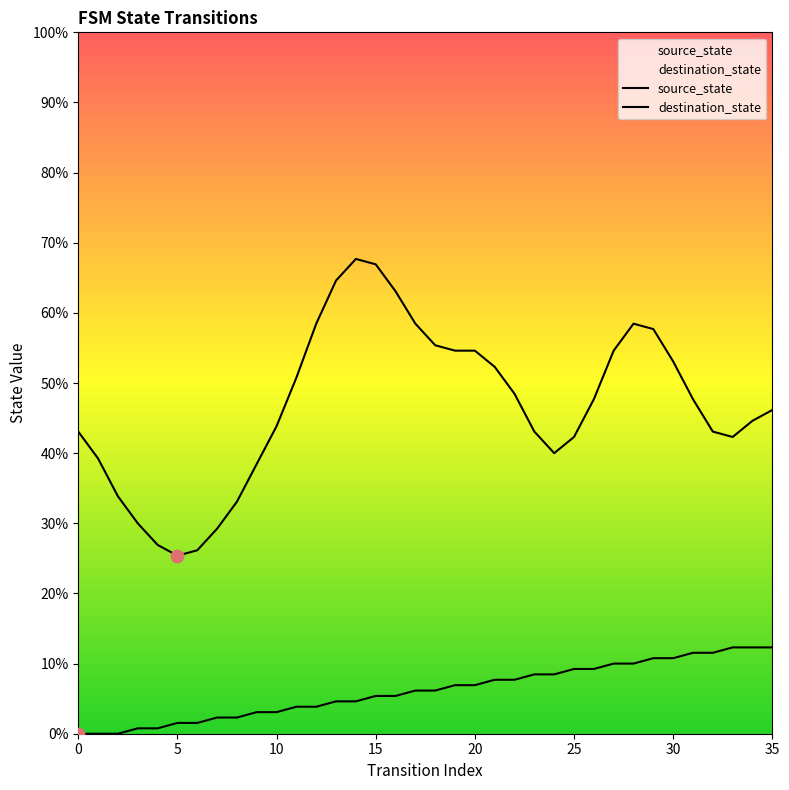

Which has a higher value, 34 or 29?

34